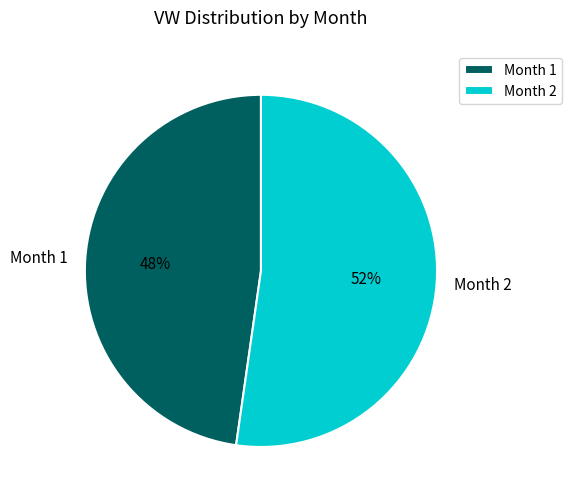

Which has a higher value, Month 1 or Month 2?

Month 2